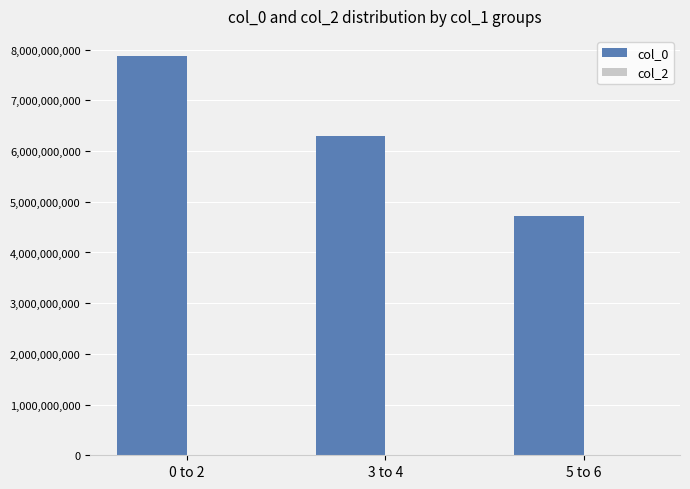

What is the label of the 3rd bar from the left?

5 to 6